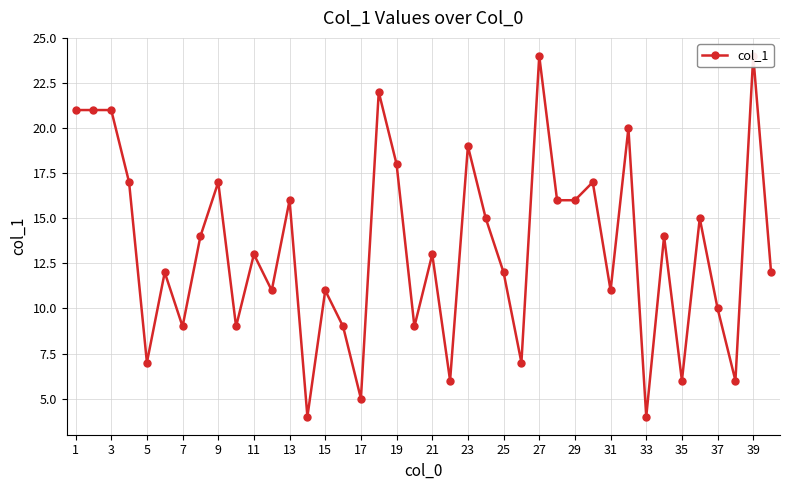

Is it true that the value at 25 is 10?

False